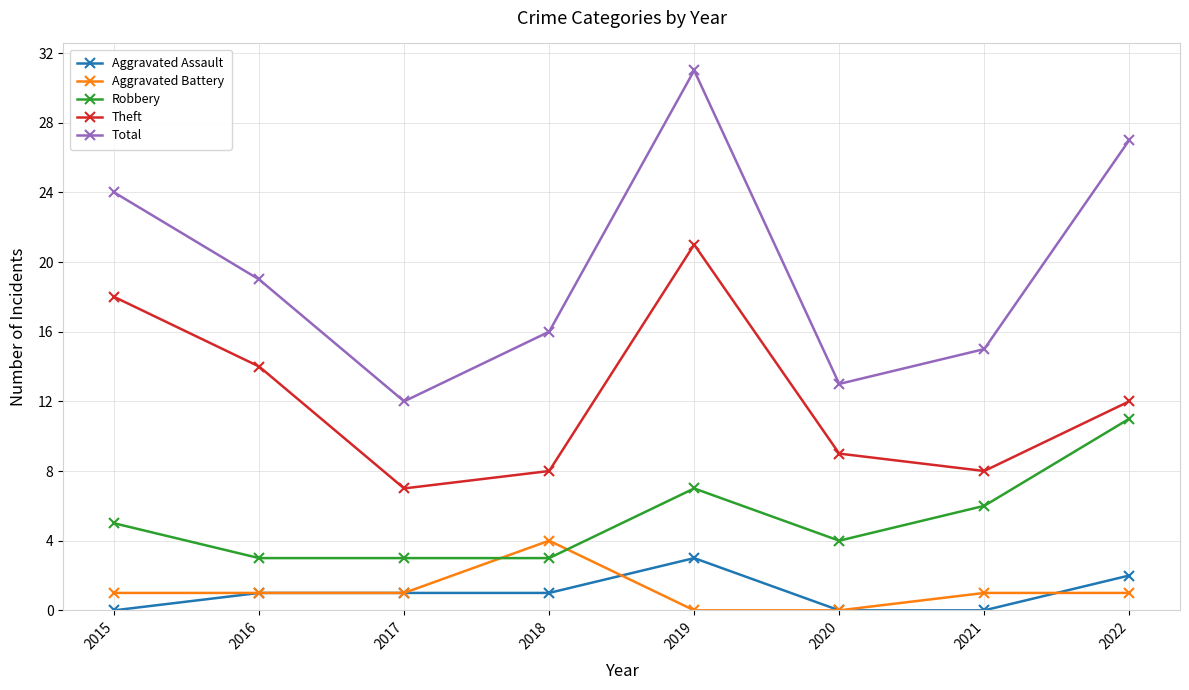

Which series has the largest total across all categories?

Total